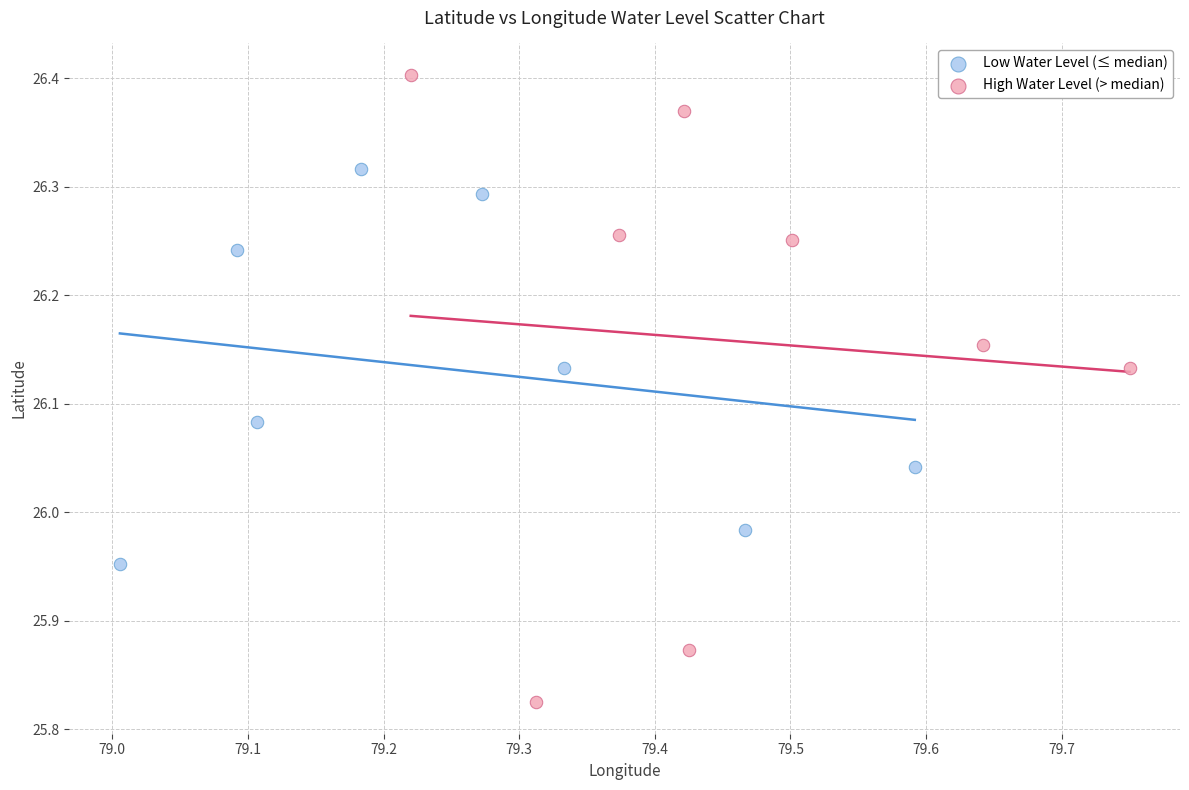

Which series has the widest spread of Y values?

High Water Level (> median)